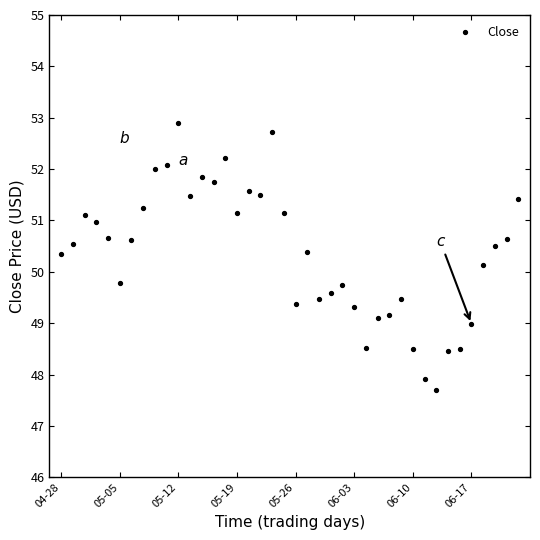

What is the value of the 14th point from the left?

51.8